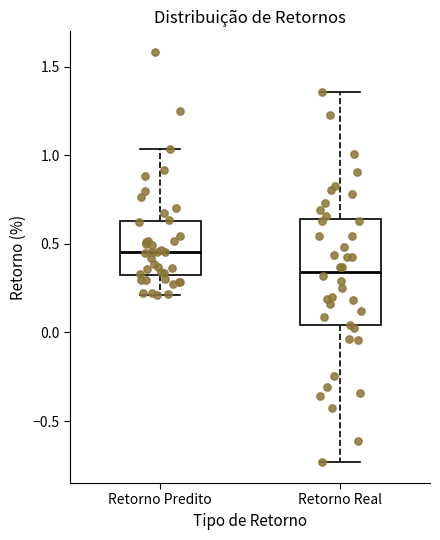

Reading left to right, transcribe this box plot: for each box, give where its median line is, the range the box spans, and where its two whiskers end, as read against the y-axis. The values are not printed on the chart, so give them approximately, as read against the axis.

Retorno Predito: median 0.45, box 0.30 to 0.65, whiskers 0.20 to 1.05
Retorno Real: median 0.35, box 0.05 to 0.65, whiskers -0.75 to 1.35